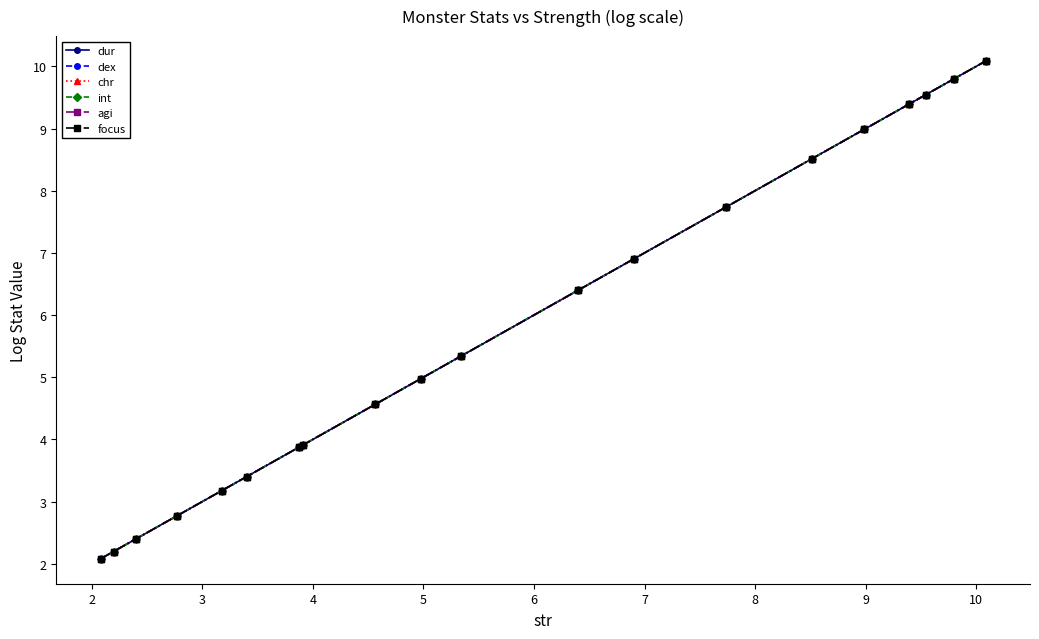

Is this an area chart (filled region under the line)?

No